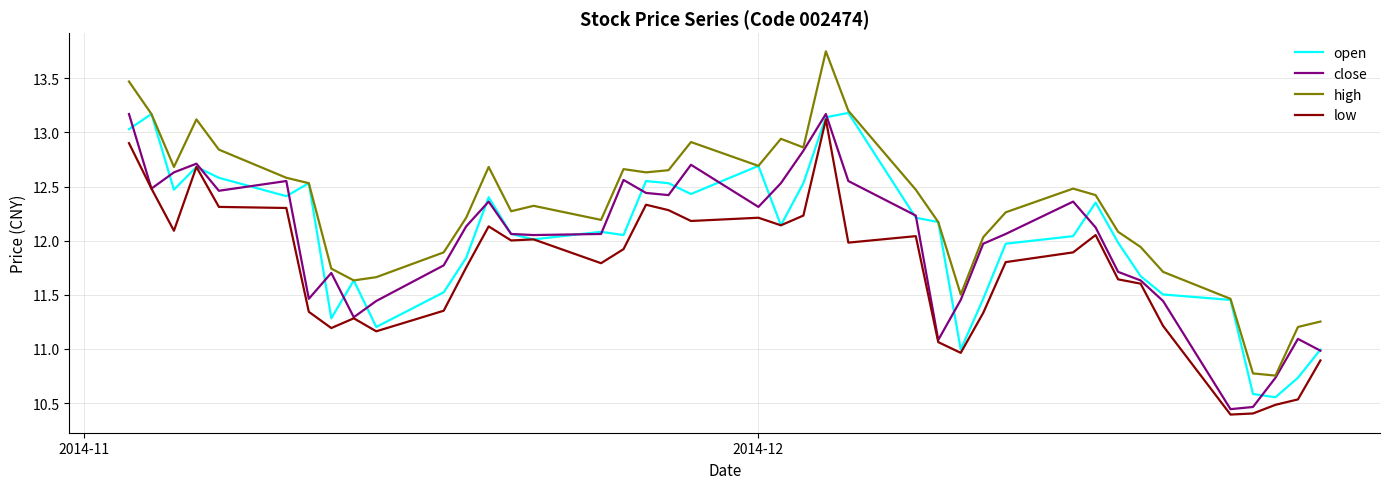

Which series has the largest total across all categories?

high